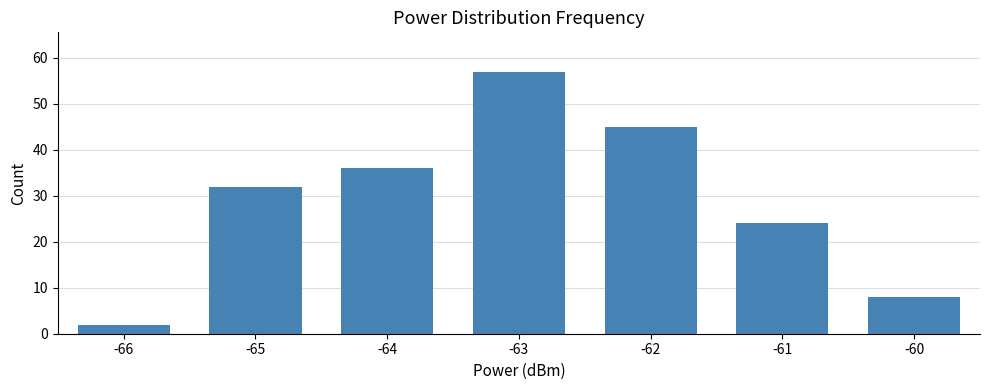

The chart shows a value of 5 at -61. True or false?

False